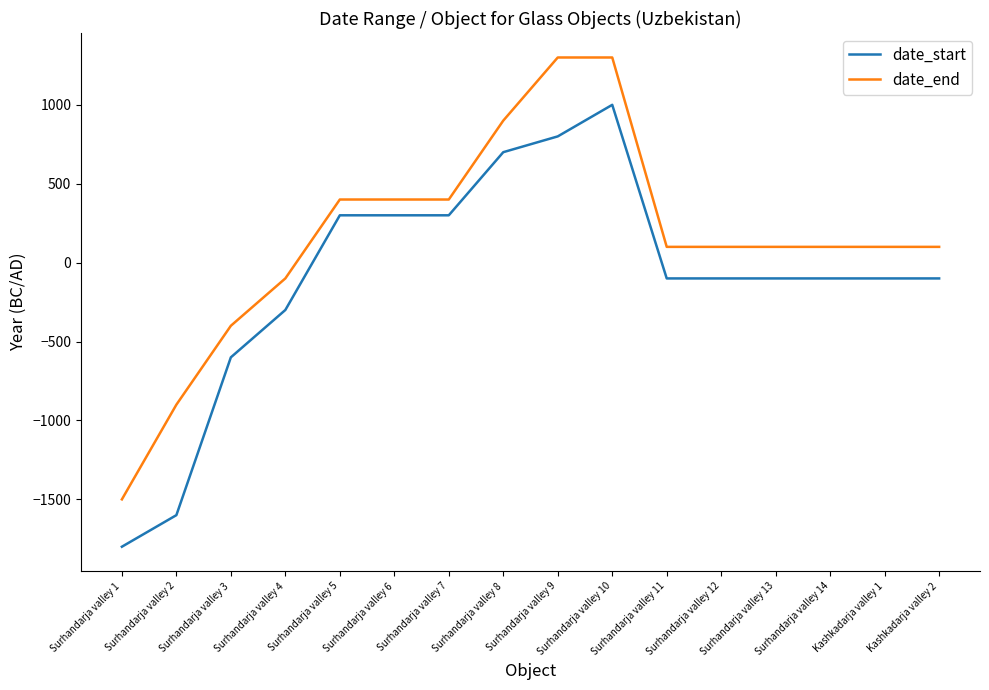

At which label does date_end reach its minimum?

Surhandarja valley 1